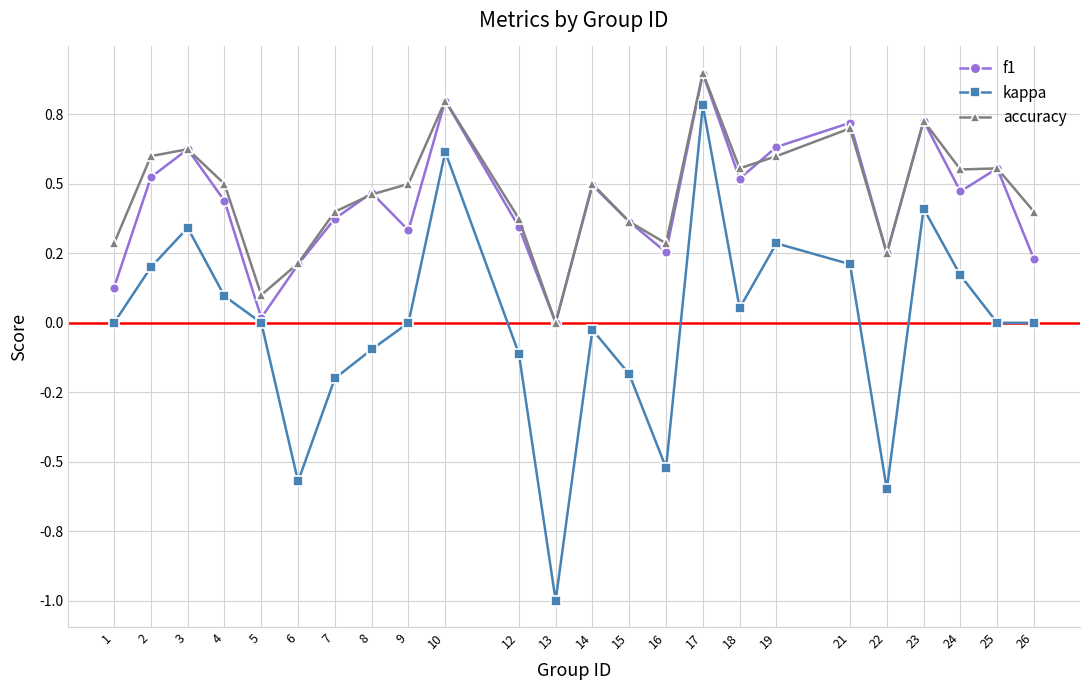

What is the difference between the maximum and minimum values in the kappa series?

1.8